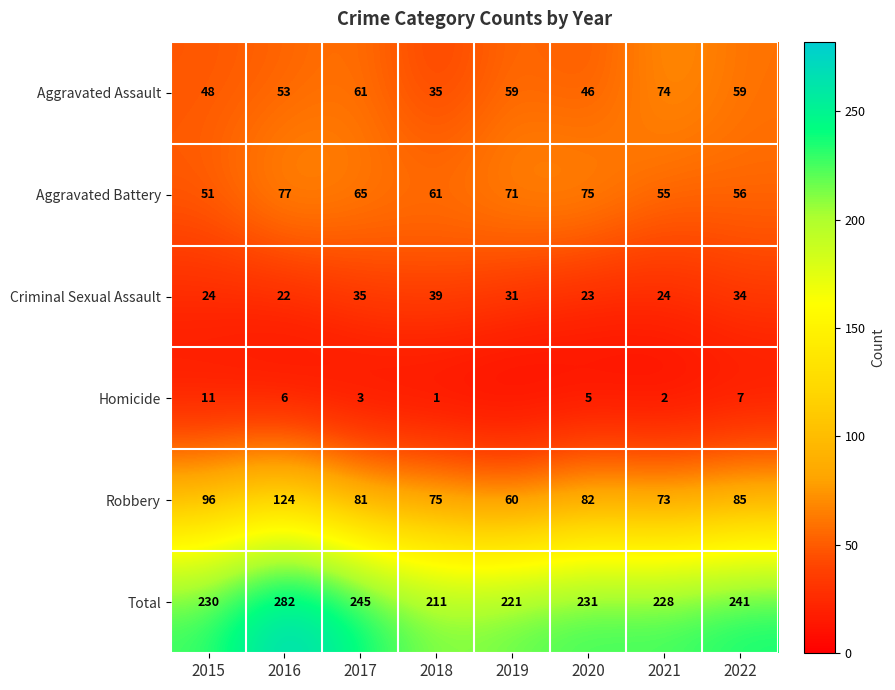

What is the minimum value for Total?

211